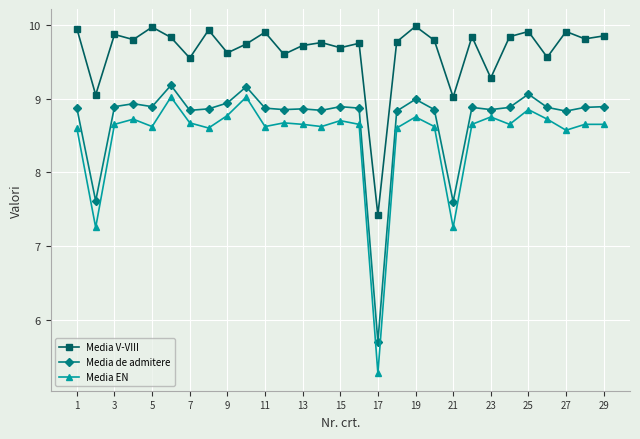

True or false: Media V-VIII has more than 2 points higher than both neighbors.

True